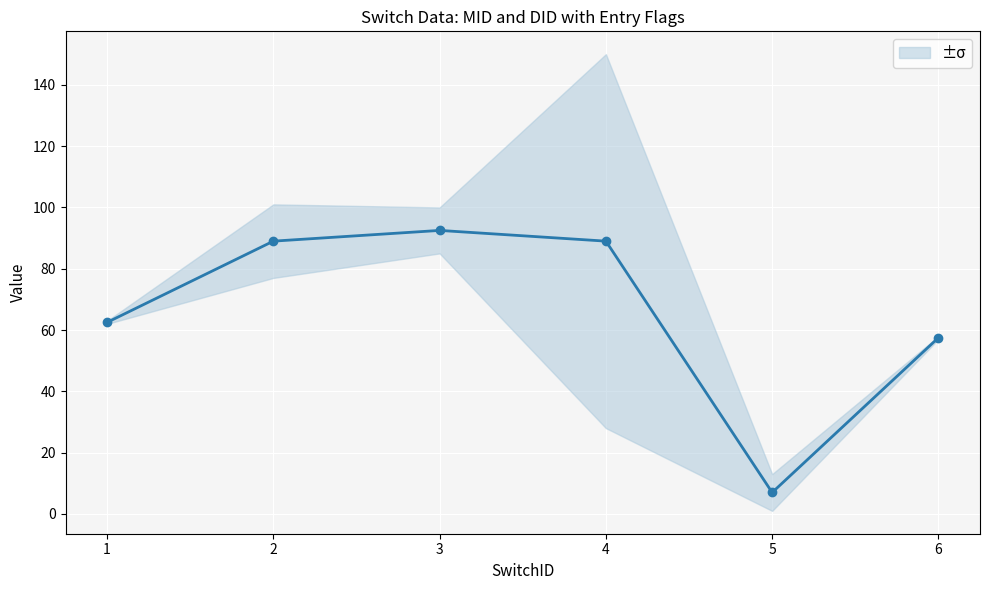

At which label does the data first exceed 89?

3